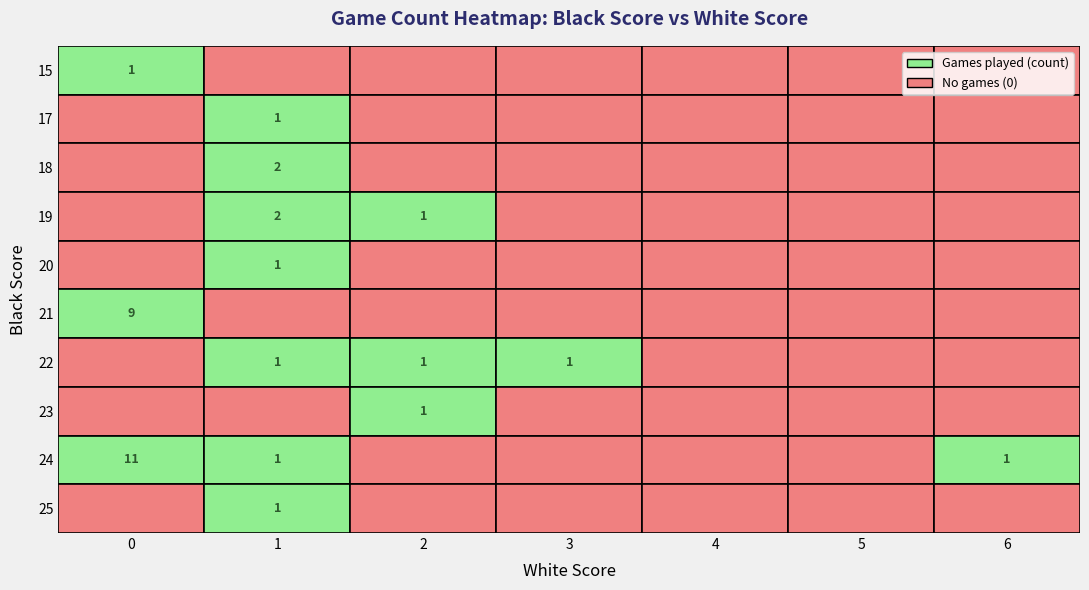

Rank the categories by 15 value from highest to lowest.

0, 1, 2, 3, 4, 5, 6